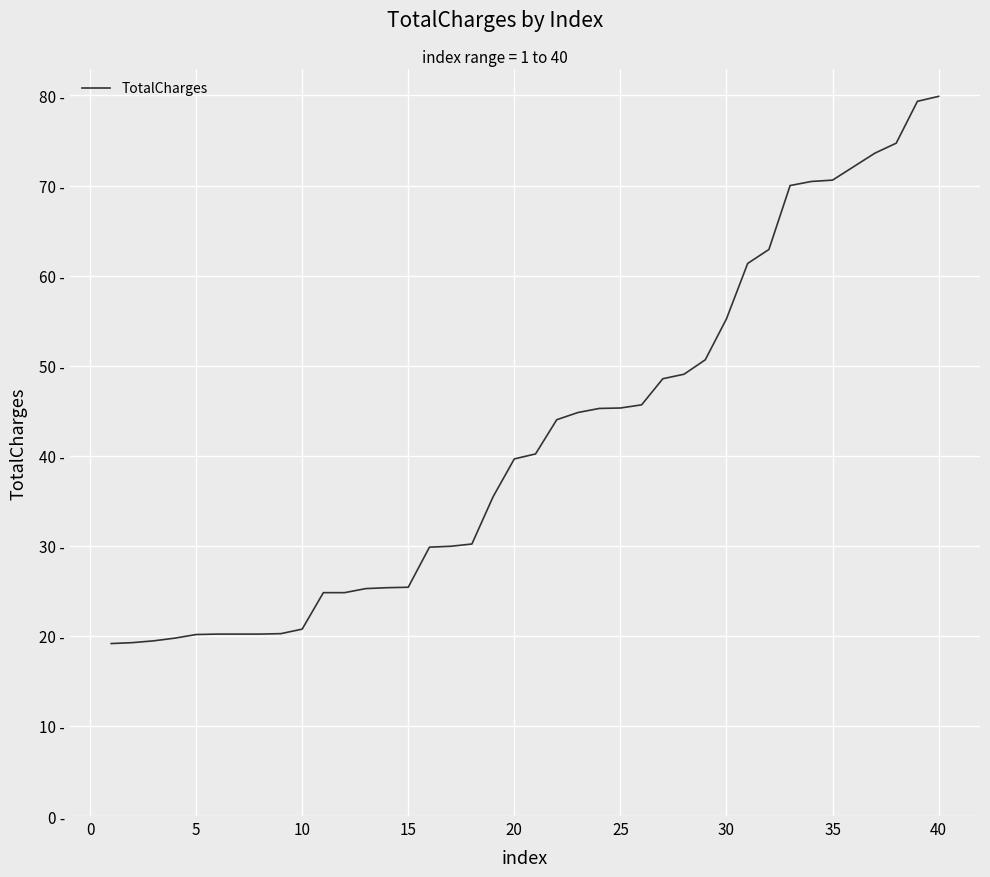

Does the chart display data point markers on the line(s)?

No